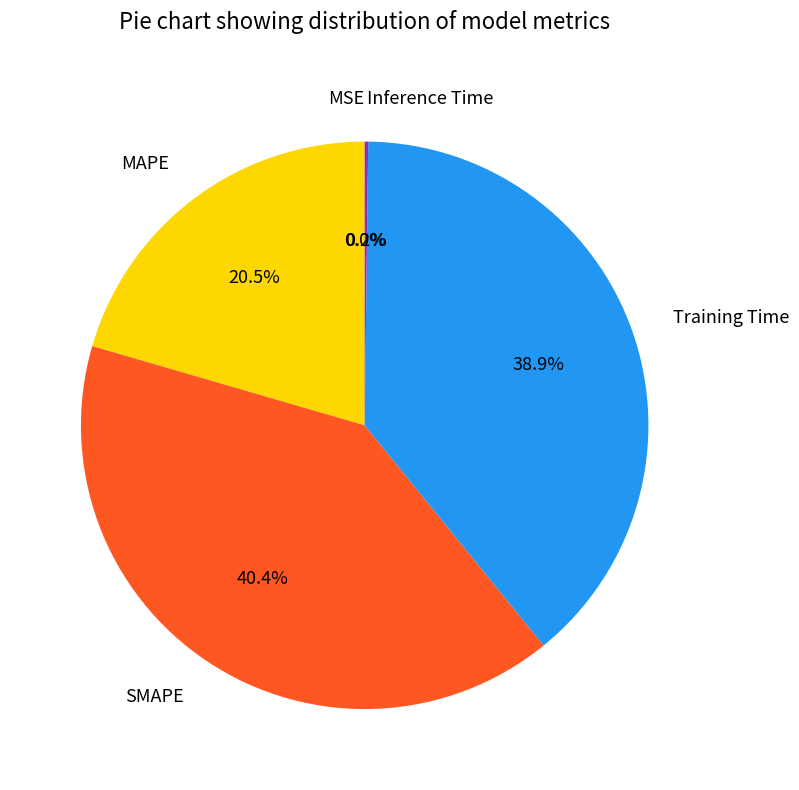

What portion of the pie excludes Training Time?

61.1%